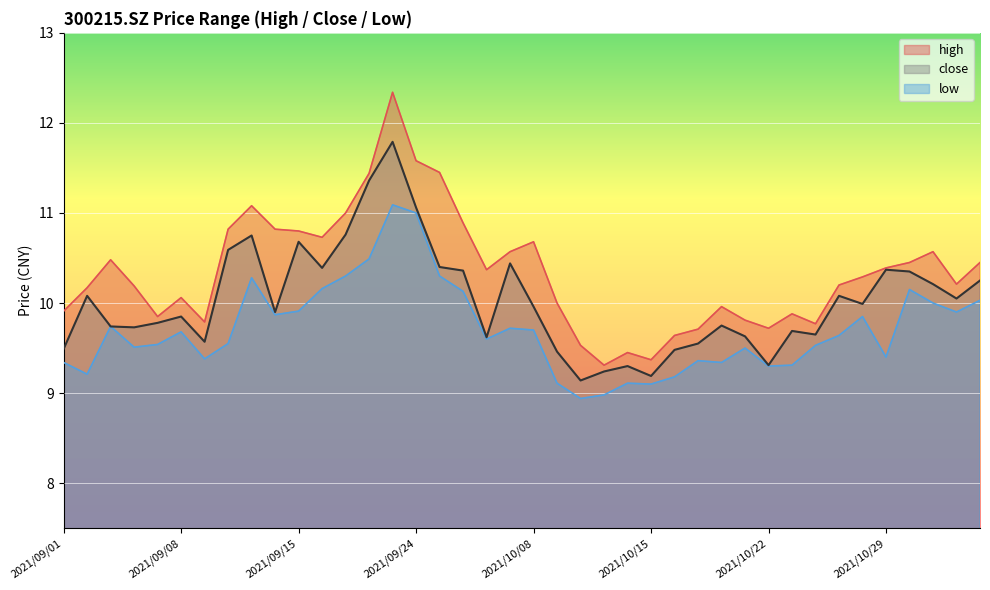

Which category has the highest value in the low series?

2021/09/23